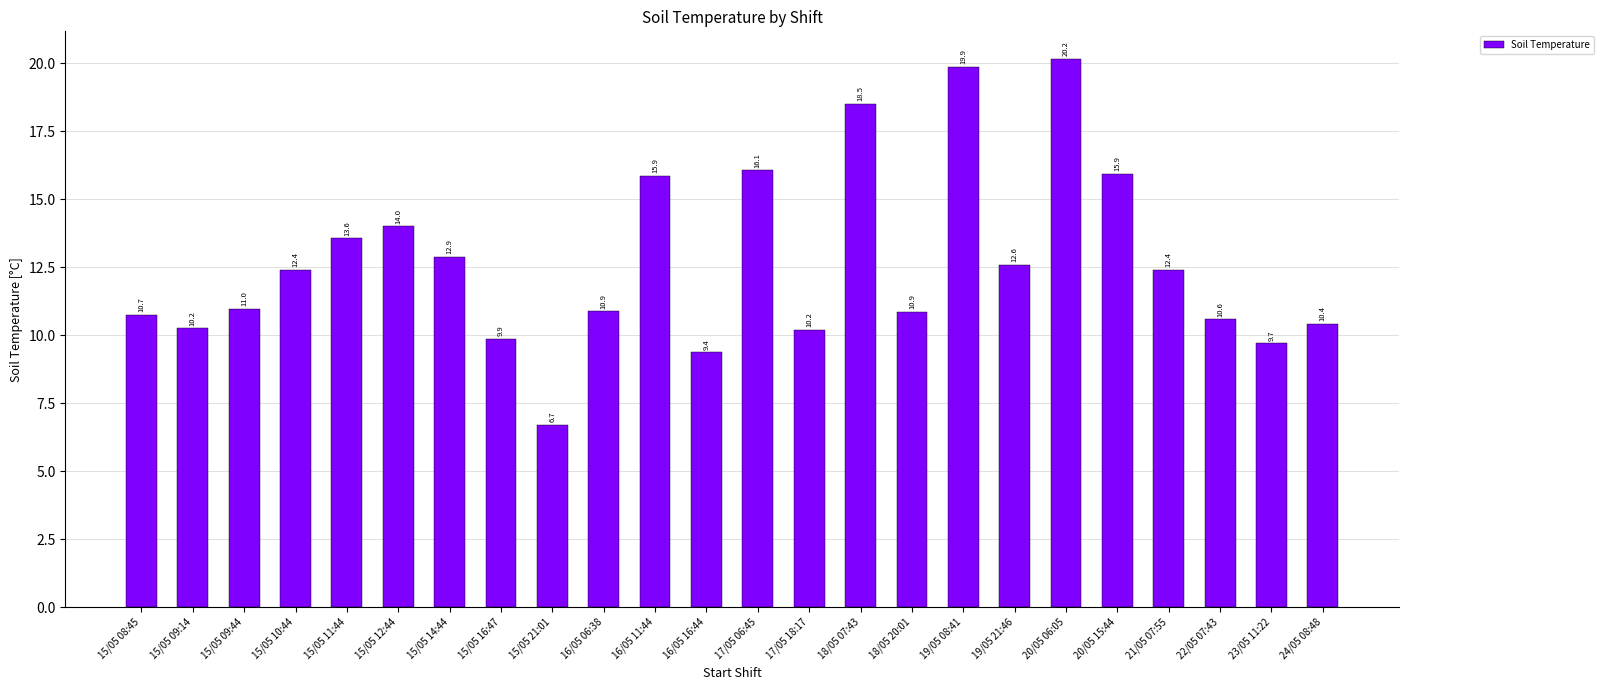

What is the average value?

12.7